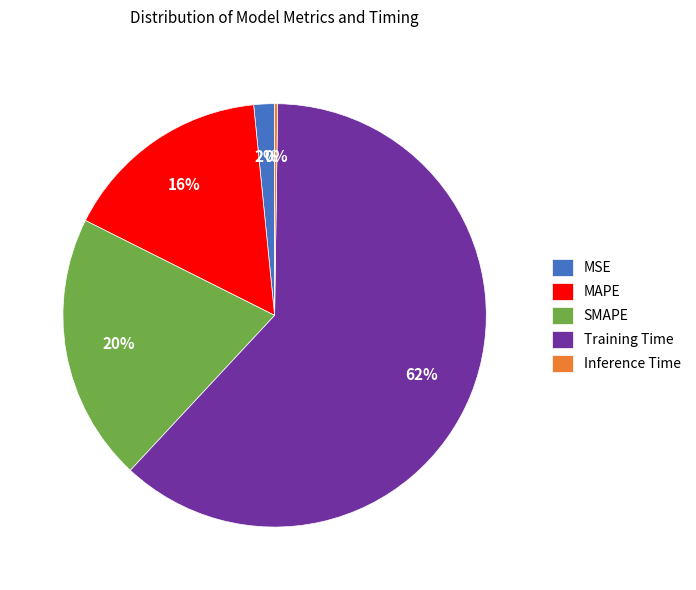

To the nearest percent, what is the average slice percentage?

20%